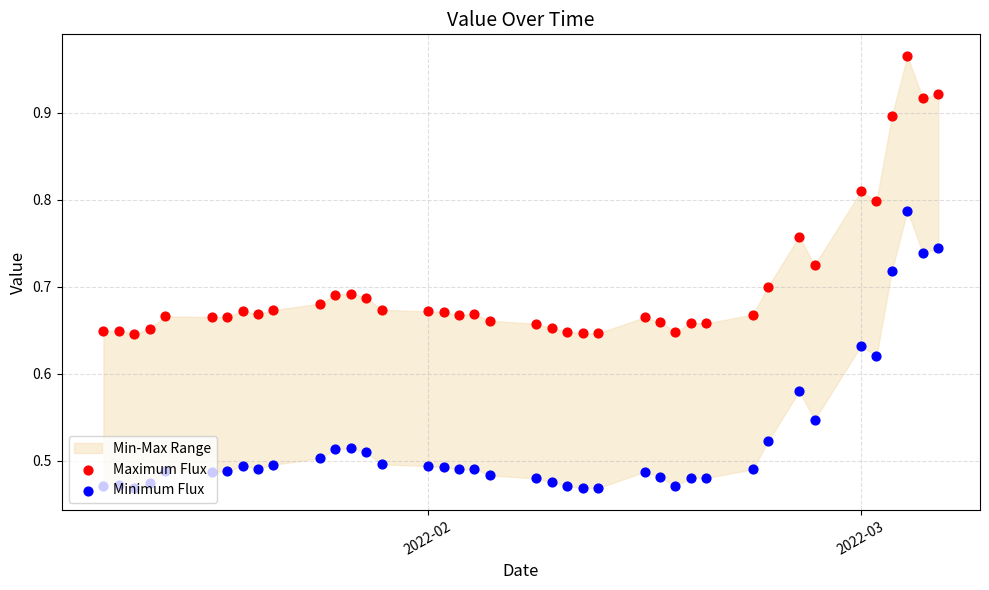

Is the value of Minimum Flux at 14 greater than the value of Maximum Flux at 26?

No